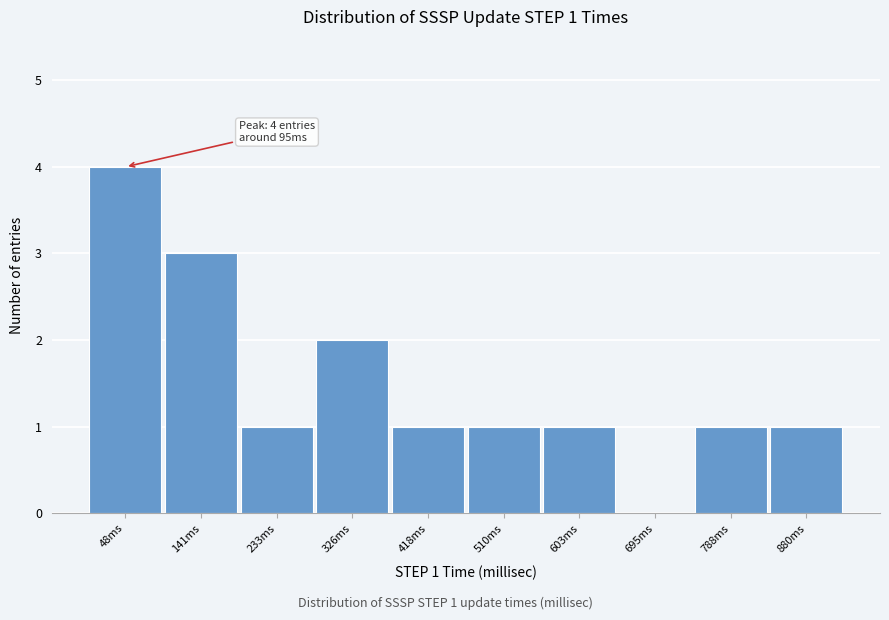

Reading left to right, transcribe all the data shown in this chart.

48ms=4	141ms=3	233ms=1	326ms=2	418ms=1	510ms=1	603ms=1	695ms=0	788ms=1	880ms=1